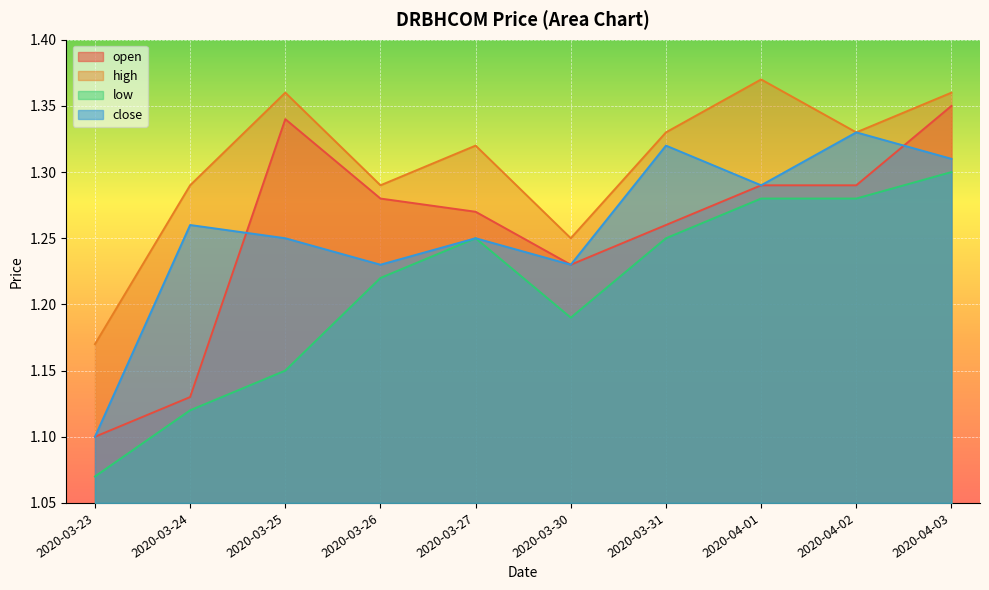

How many distinct data groups are displayed?

4